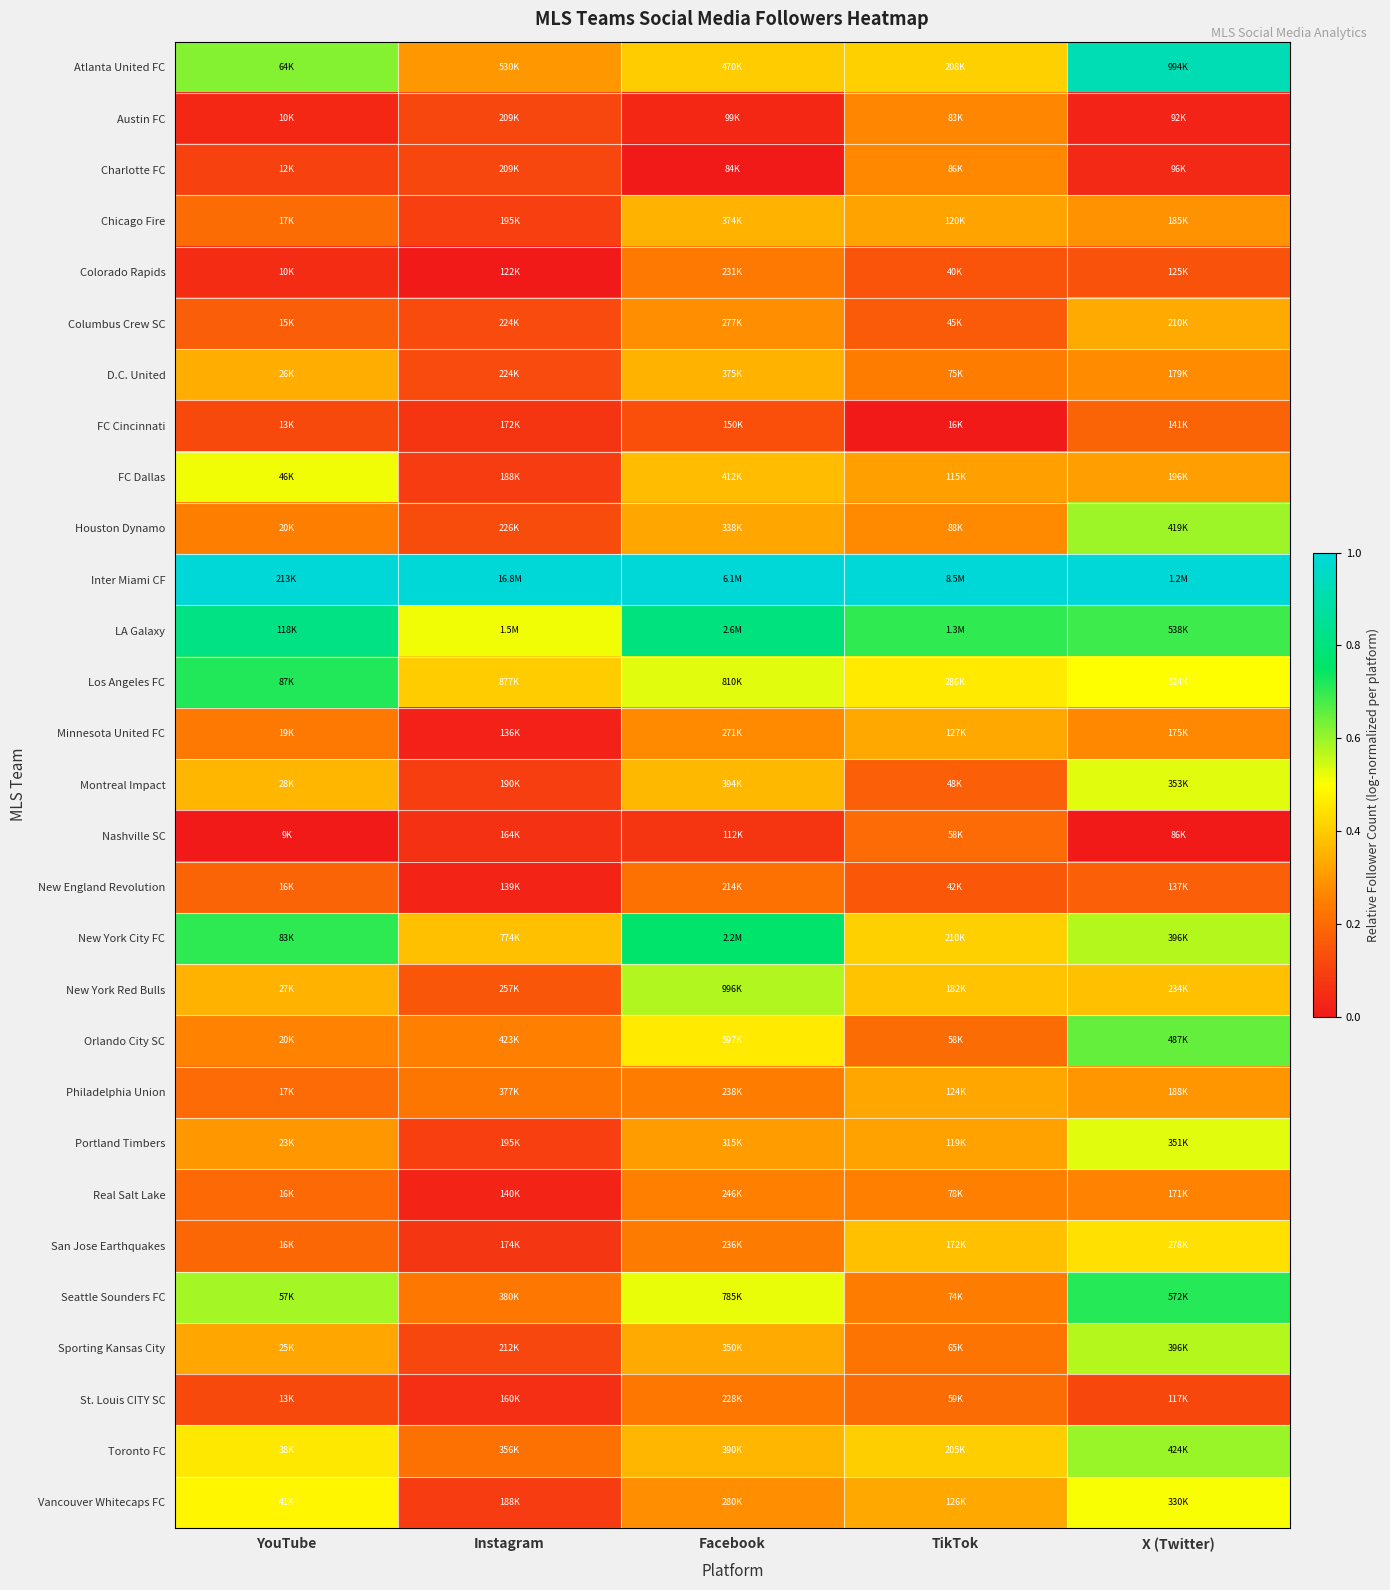

Between Instagram and YouTube, which is larger?

YouTube